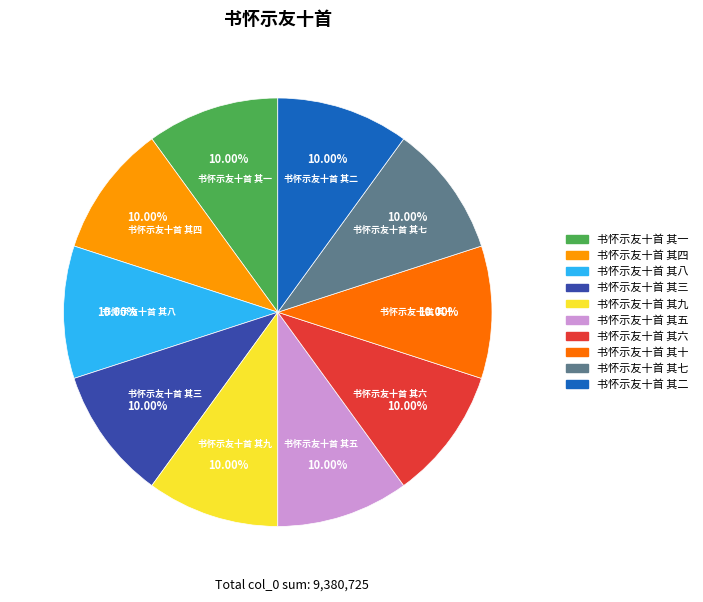

The 书怀示友十首 其一 slice represents 10% of the pie. True or false?

True